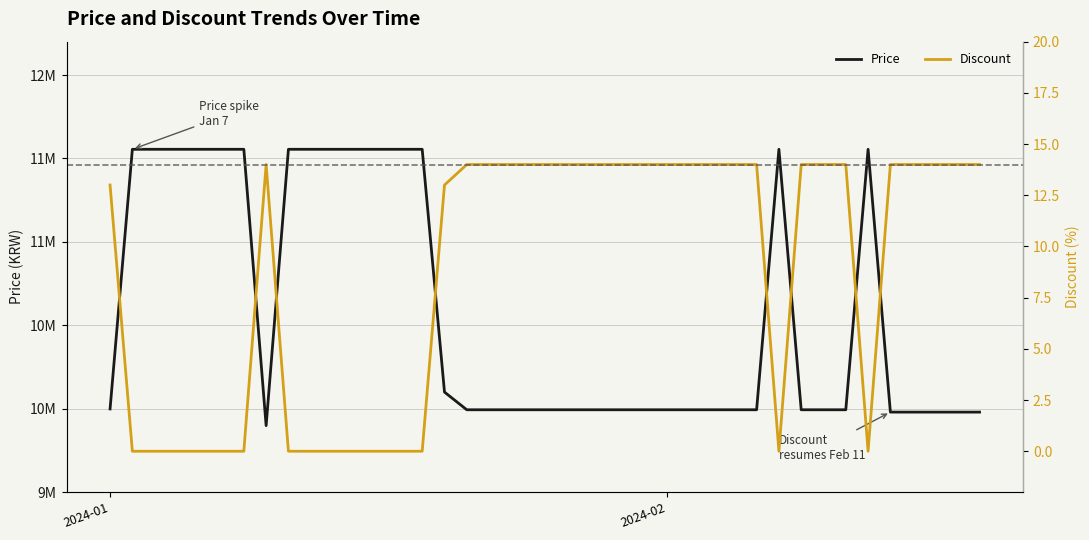

True or false: Price and Discount intersect in this chart.

False